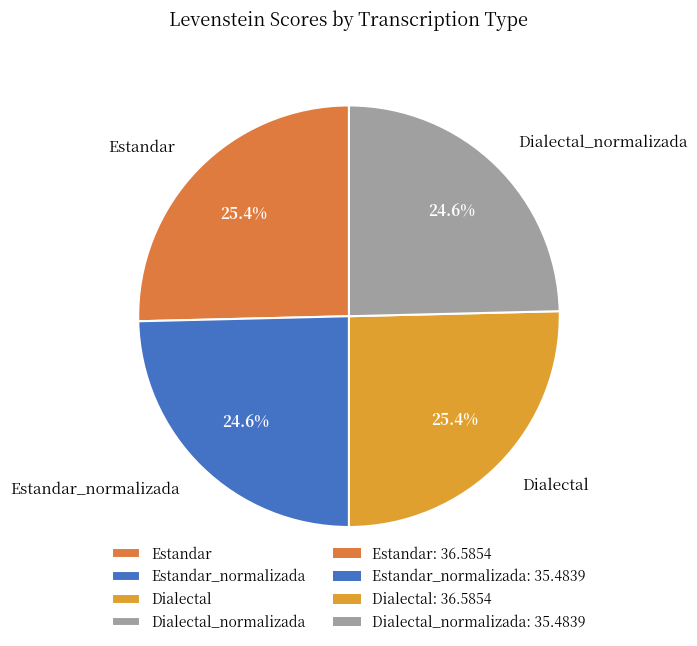

Do Dialectal and Estandar together represent more than half of the pie?

Yes